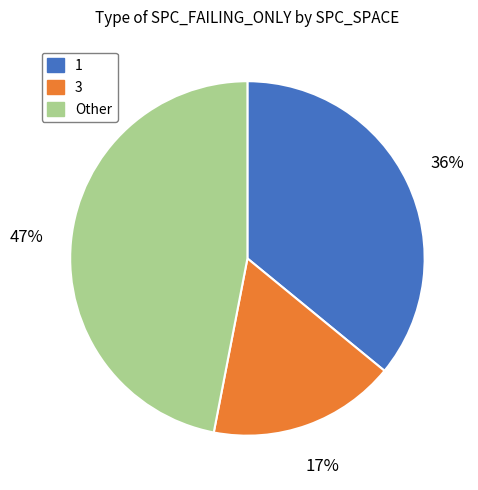

Rank the categories by value from lowest to highest.

3, 1, Other